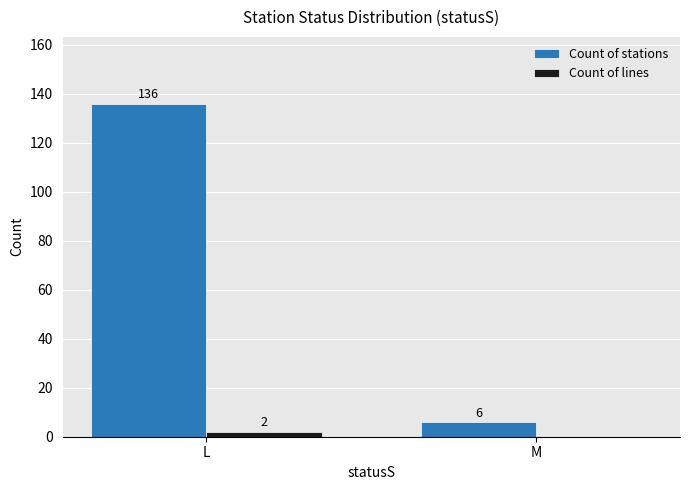

How many distinct data groups are displayed?

2